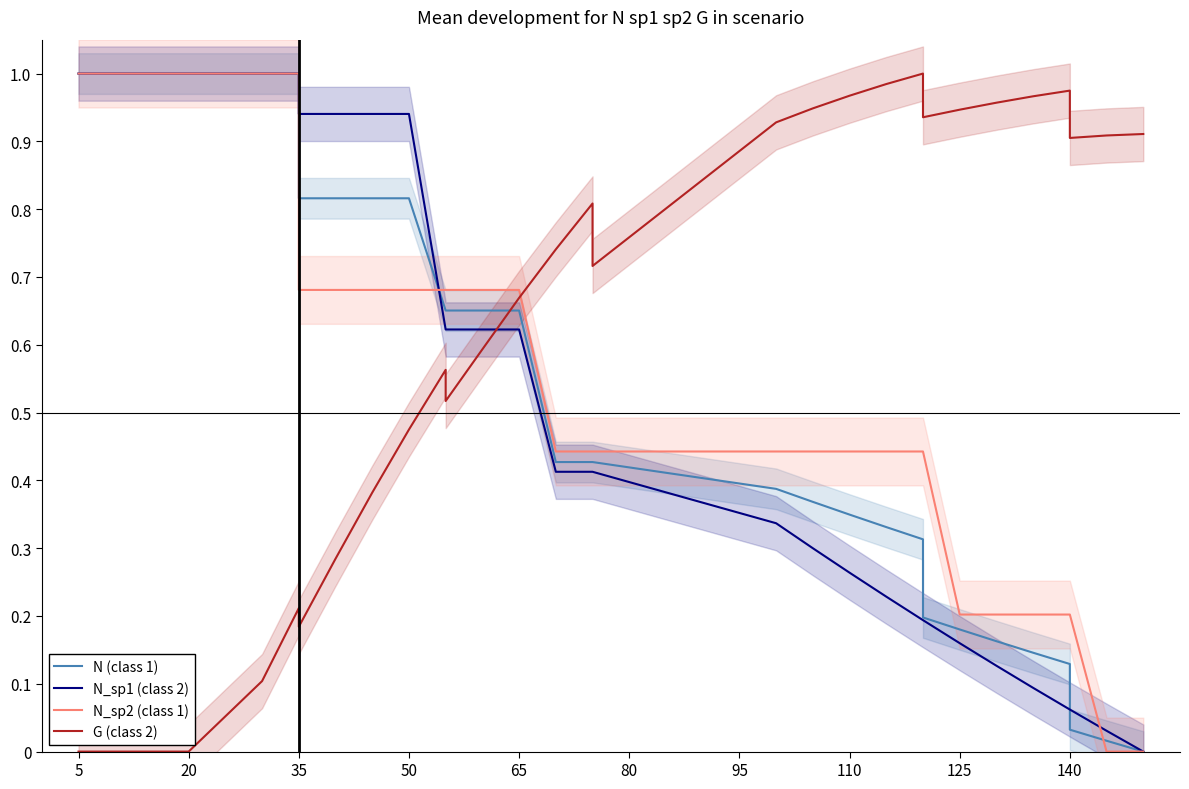

What is the difference between the maximum and minimum values in the G (class 2) series?

1.0